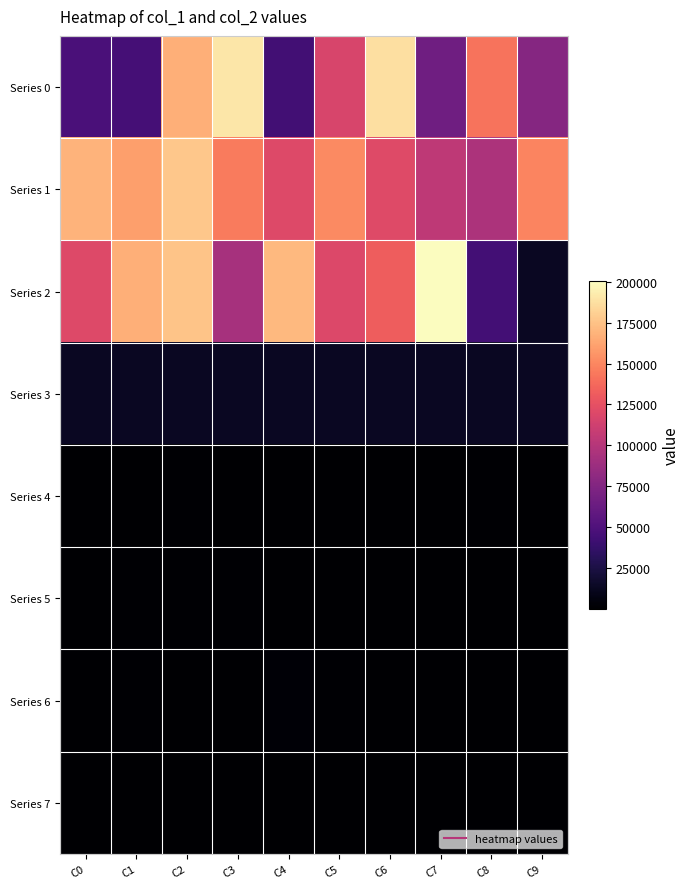

Which series changed the most between C1 and C6?

Series 0